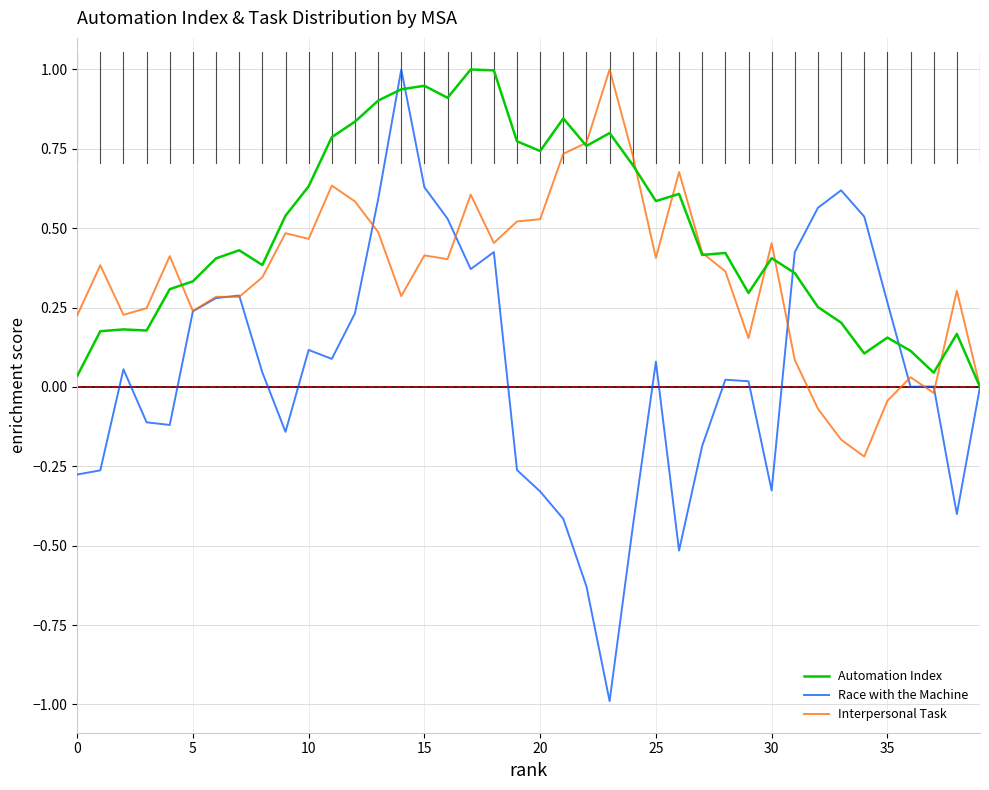

Rank the series by their average value, from highest to lowest.

Automation Index, Interpersonal Task, Race with the Machine